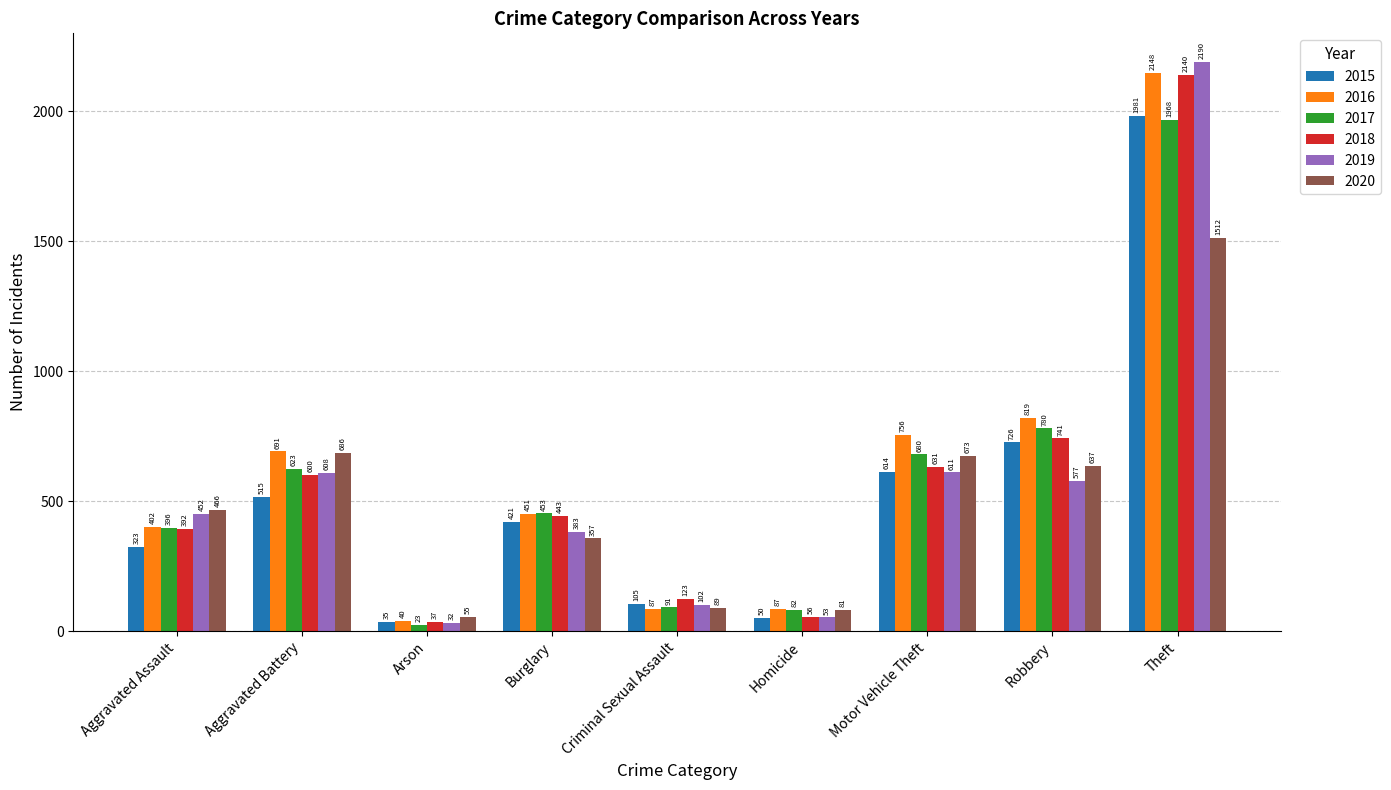

Rank the series by their maximum value, from lowest to highest.

2020, 2017, 2015, 2018, 2016, 2019